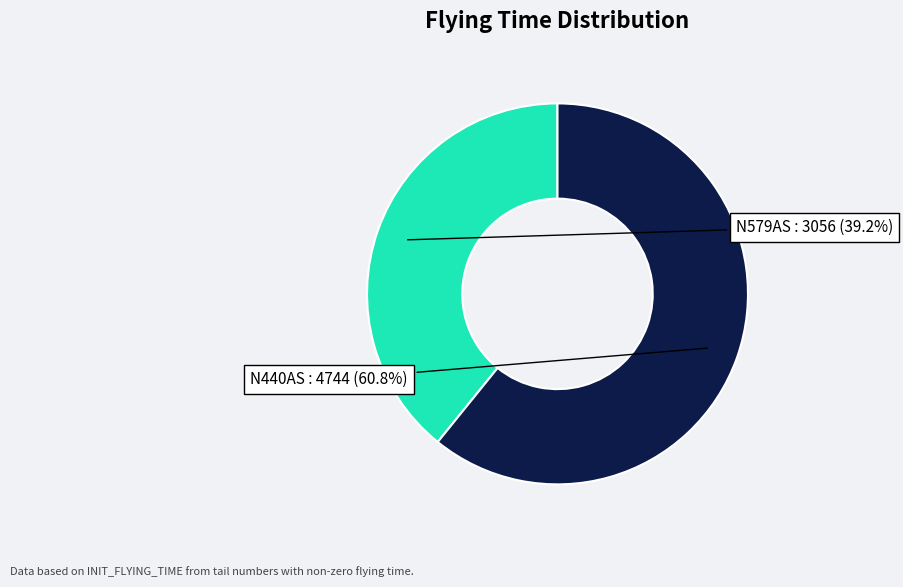

Is it true that N579AS is 26% of the pie?

False